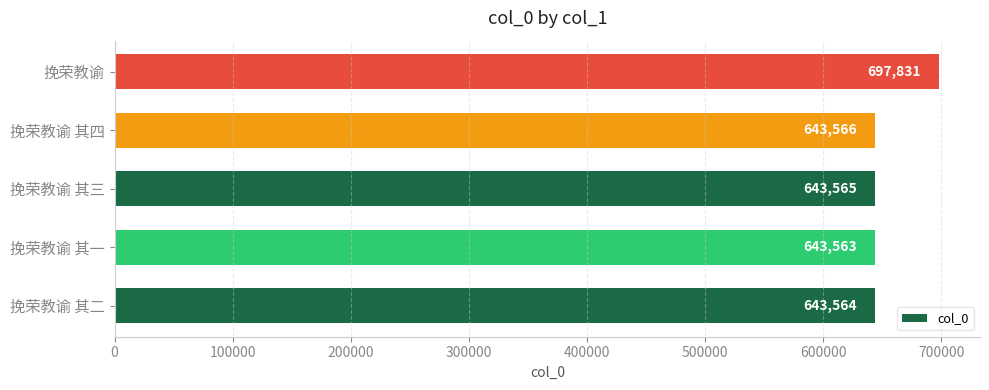

Does the chart contain stacked bars?

No